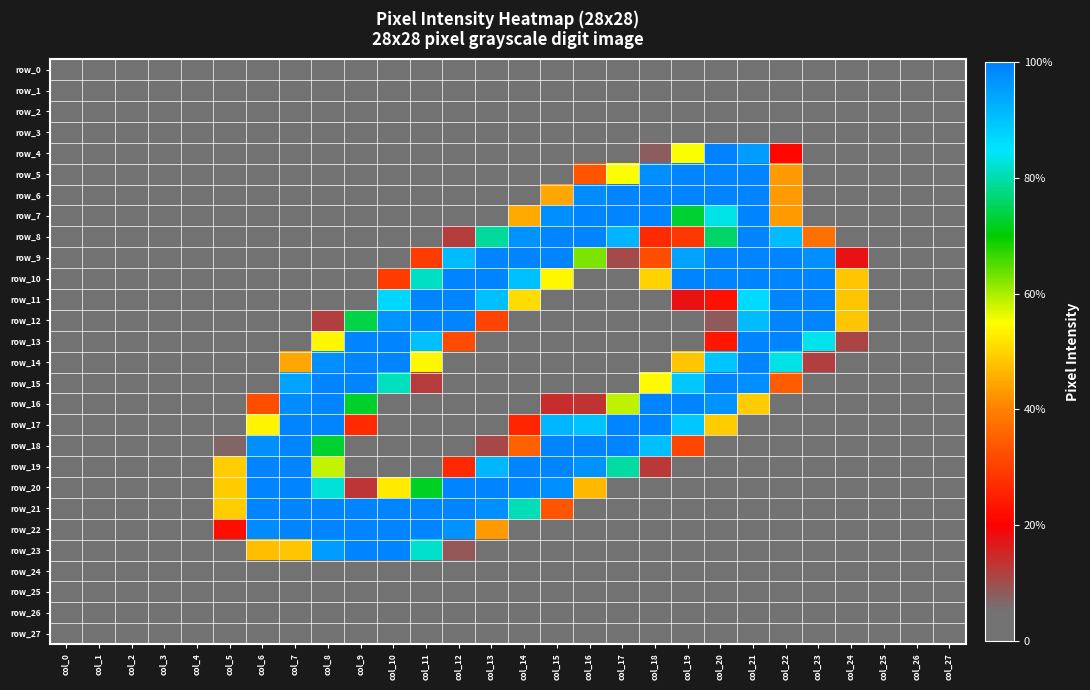

Reading left to right, transcribe all the data shown in this chart.

row_0: col_0=0	col_1=0	col_2=0	col_3=0	col_4=0	col_5=0	col_6=0	col_7=0	col_8=0	col_9=0	col_10=0	col_11=0	col_12=0	col_13=0	col_14=0	col_15=0	col_16=0	col_17=0	col_18=0	col_19=0	col_20=0	col_21=0	col_22=0	col_23=0	col_24=0	col_25=0	col_26=0	col_27=0
row_1: col_0=0	col_1=0	col_2=0	col_3=0	col_4=0	col_5=0	col_6=0	col_7=0	col_8=0	col_9=0	col_10=0	col_11=0	col_12=0	col_13=0	col_14=0	col_15=0	col_16=0	col_17=0	col_18=0	col_19=0	col_20=0	col_21=0	col_22=0	col_23=0	col_24=0	col_25=0	col_26=0	col_27=0
row_2: col_0=0	col_1=0	col_2=0	col_3=0	col_4=0	col_5=0	col_6=0	col_7=0	col_8=0	col_9=0	col_10=0	col_11=0	col_12=0	col_13=0	col_14=0	col_15=0	col_16=0	col_17=0	col_18=0	col_19=0	col_20=0	col_21=0	col_22=0	col_23=0	col_24=0	col_25=0	col_26=0	col_27=0
row_3: col_0=0	col_1=0	col_2=0	col_3=0	col_4=0	col_5=0	col_6=0	col_7=0	col_8=0	col_9=0	col_10=0	col_11=0	col_12=0	col_13=0	col_14=0	col_15=0	col_16=0	col_17=0	col_18=0	col_19=0	col_20=0	col_21=0	col_22=0	col_23=0	col_24=0	col_25=0	col_26=0	col_27=0
row_4: col_0=0	col_1=0	col_2=0	col_3=0	col_4=0	col_5=0	col_6=0	col_7=0	col_8=0	col_9=0	col_10=0	col_11=0	col_12=0	col_13=0	col_14=0	col_15=0	col_16=0	col_17=0	col_18=20	col_19=141	col_20=254	col_21=244	col_22=54	col_23=0	col_24=0	col_25=0	col_26=0	col_27=0
row_5: col_0=0	col_1=0	col_2=0	col_3=0	col_4=0	col_5=0	col_6=0	col_7=0	col_8=0	col_9=0	col_10=0	col_11=0	col_12=0	col_13=0	col_14=0	col_15=0	col_16=85	col_17=141	col_18=249	col_19=253	col_20=253	col_21=253	col_22=110	col_23=0	col_24=0	col_25=0	col_26=0	col_27=0
row_6: col_0=0	col_1=0	col_2=0	col_3=0	col_4=0	col_5=0	col_6=0	col_7=0	col_8=0	col_9=0	col_10=0	col_11=0	col_12=0	col_13=0	col_14=0	col_15=114	col_16=250	col_17=253	col_18=253	col_19=253	col_20=253	col_21=253	col_22=110	col_23=0	col_24=0	col_25=0	col_26=0	col_27=0
row_7: col_0=0	col_1=0	col_2=0	col_3=0	col_4=0	col_5=0	col_6=0	col_7=0	col_8=0	col_9=0	col_10=0	col_11=0	col_12=0	col_13=0	col_14=115	col_15=249	col_16=253	col_17=253	col_18=253	col_19=186	col_20=213	col_21=253	col_22=110	col_23=0	col_24=0	col_25=0	col_26=0	col_27=0
row_8: col_0=0	col_1=0	col_2=0	col_3=0	col_4=0	col_5=0	col_6=0	col_7=0	col_8=0	col_9=0	col_10=0	col_11=0	col_12=31	col_13=202	col_14=248	col_15=253	col_16=253	col_17=235	col_18=68	col_19=73	col_20=194	col_21=253	col_22=232	col_23=96	col_24=0	col_25=0	col_26=0	col_27=0
row_9: col_0=0	col_1=0	col_2=0	col_3=0	col_4=0	col_5=0	col_6=0	col_7=0	col_8=0	col_9=0	col_10=0	col_11=75	col_12=232	col_13=253	col_14=253	col_15=253	col_16=160	col_17=26	col_18=82	col_19=242	col_20=253	col_21=253	col_22=253	col_23=249	col_24=45	col_25=0	col_26=0	col_27=0
row_10: col_0=0	col_1=0	col_2=0	col_3=0	col_4=0	col_5=0	col_6=0	col_7=0	col_8=0	col_9=0	col_10=75	col_11=208	col_12=253	col_13=253	col_14=231	col_15=138	col_16=11	col_17=0	col_18=127	col_19=253	col_20=253	col_21=253	col_22=253	col_23=253	col_24=123	col_25=0	col_26=0	col_27=0
row_11: col_0=0	col_1=0	col_2=0	col_3=0	col_4=0	col_5=0	col_6=0	col_7=0	col_8=0	col_9=0	col_10=222	col_11=253	col_12=253	col_13=231	col_14=130	col_15=0	col_16=0	col_17=0	col_18=7	col_19=45	col_20=58	col_21=221	col_22=253	col_23=253	col_24=123	col_25=0	col_26=0	col_27=0
row_12: col_0=0	col_1=0	col_2=0	col_3=0	col_4=0	col_5=0	col_6=0	col_7=0	col_8=30	col_9=189	col_10=247	col_11=253	col_12=253	col_13=78	col_14=0	col_15=0	col_16=0	col_17=0	col_18=0	col_19=0	col_20=21	col_21=232	col_22=253	col_23=253	col_24=123	col_25=0	col_26=0	col_27=0
row_13: col_0=0	col_1=0	col_2=0	col_3=0	col_4=0	col_5=0	col_6=0	col_7=0	col_8=138	col_9=253	col_10=253	col_11=231	col_12=81	col_13=12	col_14=0	col_15=0	col_16=0	col_17=0	col_18=0	col_19=0	col_20=60	col_21=253	col_22=253	col_23=214	col_24=28	col_25=0	col_26=0	col_27=0
row_14: col_0=0	col_1=0	col_2=0	col_3=0	col_4=0	col_5=0	col_6=0	col_7=114	col_8=249	col_9=253	col_10=253	col_11=138	col_12=0	col_13=0	col_14=0	col_15=0	col_16=0	col_17=0	col_18=0	col_19=123	col_20=229	col_21=253	col_22=213	col_23=30	col_24=0	col_25=0	col_26=0	col_27=0
row_15: col_0=0	col_1=0	col_2=0	col_3=0	col_4=0	col_5=0	col_6=0	col_7=241	col_8=253	col_9=253	col_10=207	col_11=31	col_12=0	col_13=0	col_14=0	col_15=0	col_16=0	col_17=10	col_18=139	col_19=228	col_20=253	col_21=249	col_22=88	col_23=0	col_24=0	col_25=0	col_26=0	col_27=0
row_16: col_0=0	col_1=0	col_2=0	col_3=0	col_4=0	col_5=0	col_6=82	col_7=250	col_8=253	col_9=185	col_10=10	col_11=0	col_12=0	col_13=0	col_14=12	col_15=36	col_16=34	col_17=150	col_18=253	col_19=253	col_20=248	col_21=125	col_22=0	col_23=0	col_24=0	col_25=0	col_26=0	col_27=0
row_17: col_0=0	col_1=0	col_2=0	col_3=0	col_4=0	col_5=0	col_6=137	col_7=253	col_8=253	col_9=68	col_10=0	col_11=0	col_12=0	col_13=0	col_14=66	col_15=234	col_16=230	col_17=253	col_18=253	col_19=228	col_20=125	col_21=0	col_22=0	col_23=0	col_24=0	col_25=0	col_26=0	col_27=0
row_18: col_0=0	col_1=0	col_2=0	col_3=0	col_4=0	col_5=17	col_6=249	col_7=253	col_8=186	col_9=9	col_10=0	col_11=0	col_12=0	col_13=27	col_14=90	col_15=253	col_16=253	col_17=253	col_18=231	col_19=79	col_20=0	col_21=0	col_22=0	col_23=0	col_24=0	col_25=0	col_26=0	col_27=0
row_19: col_0=0	col_1=0	col_2=0	col_3=0	col_4=0	col_5=125	col_6=253	col_7=253	col_8=149	col_9=0	col_10=0	col_11=9	col_12=67	col_13=234	col_14=253	col_15=253	col_16=248	col_17=203	col_18=32	col_19=0	col_20=0	col_21=0	col_22=0	col_23=0	col_24=0	col_25=0	col_26=0	col_27=0
row_20: col_0=0	col_1=0	col_2=0	col_3=0	col_4=0	col_5=125	col_6=253	col_7=253	col_8=211	col_9=33	col_10=134	col_11=184	col_12=253	col_13=253	col_14=253	col_15=249	col_16=119	col_17=0	col_18=0	col_19=0	col_20=0	col_21=0	col_22=0	col_23=0	col_24=0	col_25=0	col_26=0	col_27=0
row_21: col_0=0	col_1=0	col_2=0	col_3=0	col_4=0	col_5=125	col_6=253	col_7=253	col_8=253	col_9=253	col_10=253	col_11=253	col_12=253	col_13=249	col_14=206	col_15=85	col_16=0	col_17=0	col_18=0	col_19=0	col_20=0	col_21=0	col_22=0	col_23=0	col_24=0	col_25=0	col_26=0	col_27=0
row_22: col_0=0	col_1=0	col_2=0	col_3=0	col_4=0	col_5=57	col_6=250	col_7=253	col_8=253	col_9=253	col_10=253	col_11=253	col_12=248	col_13=110	col_14=0	col_15=0	col_16=0	col_17=0	col_18=0	col_19=0	col_20=0	col_21=0	col_22=0	col_23=0	col_24=0	col_25=0	col_26=0	col_27=0
row_23: col_0=0	col_1=0	col_2=0	col_3=0	col_4=0	col_5=0	col_6=121	col_7=123	col_8=244	col_9=253	col_10=253	col_11=209	col_12=22	col_13=0	col_14=0	col_15=0	col_16=0	col_17=0	col_18=0	col_19=0	col_20=0	col_21=0	col_22=0	col_23=0	col_24=0	col_25=0	col_26=0	col_27=0
row_24: col_0=0	col_1=0	col_2=0	col_3=0	col_4=0	col_5=0	col_6=0	col_7=0	col_8=0	col_9=0	col_10=0	col_11=0	col_12=0	col_13=0	col_14=0	col_15=0	col_16=0	col_17=0	col_18=0	col_19=0	col_20=0	col_21=0	col_22=0	col_23=0	col_24=0	col_25=0	col_26=0	col_27=0
row_25: col_0=0	col_1=0	col_2=0	col_3=0	col_4=0	col_5=0	col_6=0	col_7=0	col_8=0	col_9=0	col_10=0	col_11=0	col_12=0	col_13=0	col_14=0	col_15=0	col_16=0	col_17=0	col_18=0	col_19=0	col_20=0	col_21=0	col_22=0	col_23=0	col_24=0	col_25=0	col_26=0	col_27=0
row_26: col_0=0	col_1=0	col_2=0	col_3=0	col_4=0	col_5=0	col_6=0	col_7=0	col_8=0	col_9=0	col_10=0	col_11=0	col_12=0	col_13=0	col_14=0	col_15=0	col_16=0	col_17=0	col_18=0	col_19=0	col_20=0	col_21=0	col_22=0	col_23=0	col_24=0	col_25=0	col_26=0	col_27=0
row_27: col_0=0	col_1=0	col_2=0	col_3=0	col_4=0	col_5=0	col_6=0	col_7=0	col_8=0	col_9=0	col_10=0	col_11=0	col_12=0	col_13=0	col_14=0	col_15=0	col_16=0	col_17=0	col_18=0	col_19=0	col_20=0	col_21=0	col_22=0	col_23=0	col_24=0	col_25=0	col_26=0	col_27=0